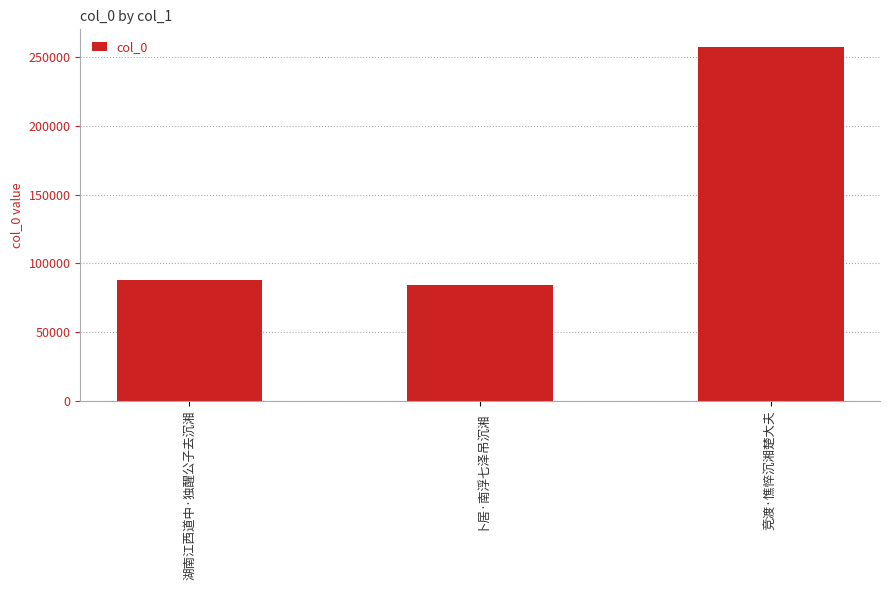

The value at 竞渡·憔悴沉湘楚大夫 is 257370. True or false?

True